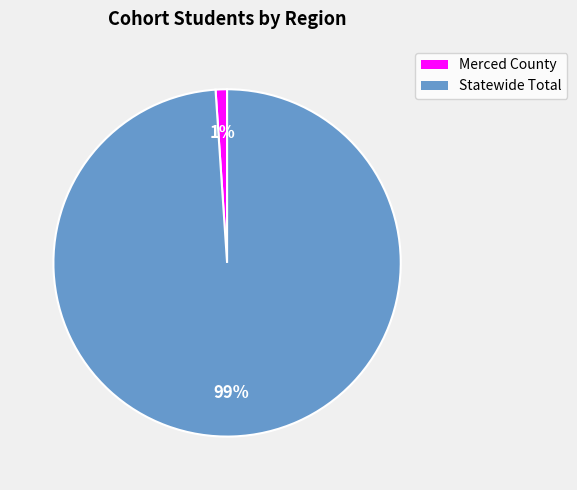

The Merced County slice represents 11% of the pie. True or false?

False